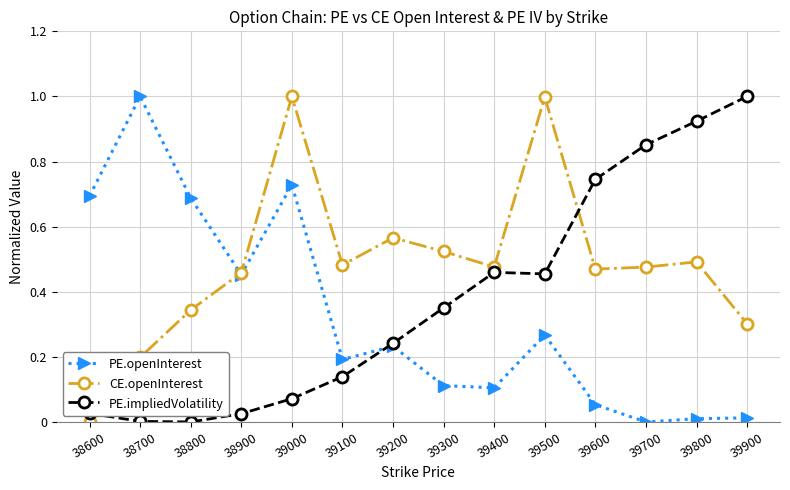

Count the number of data series in this chart.

3